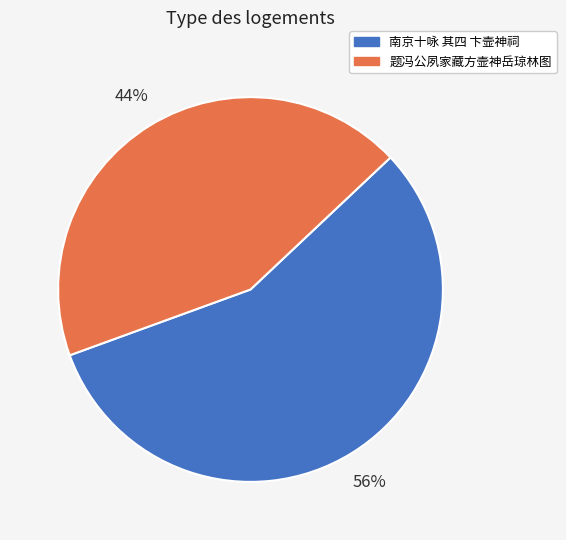

What percentage is the 南京十咏 其四 卞壸神祠 slice, to the nearest percent?

56%